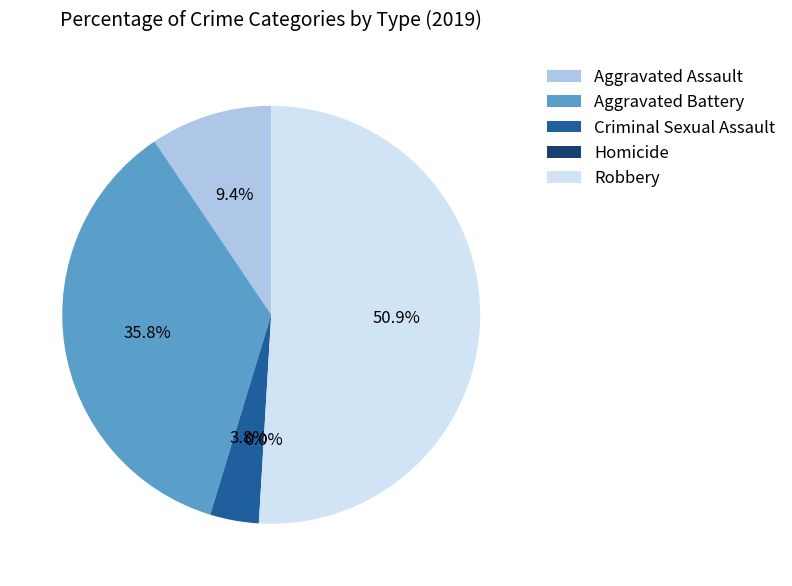

What is the ratio of the value at Aggravated Battery to the value at Robbery?

0.7